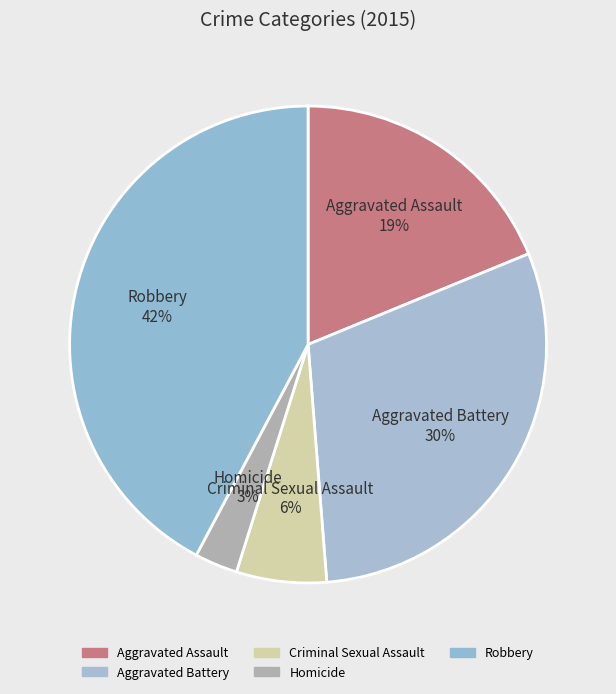

What is the ratio of the value at Aggravated Battery to the value at Robbery?

0.7